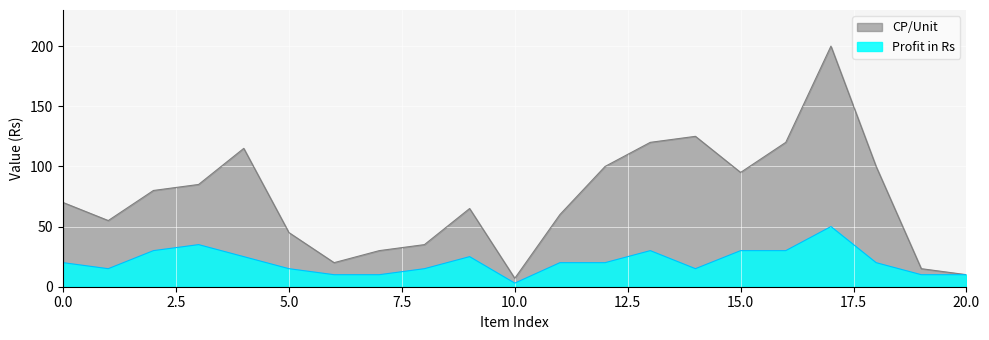

Which series has the largest total across all categories?

CP/Unit